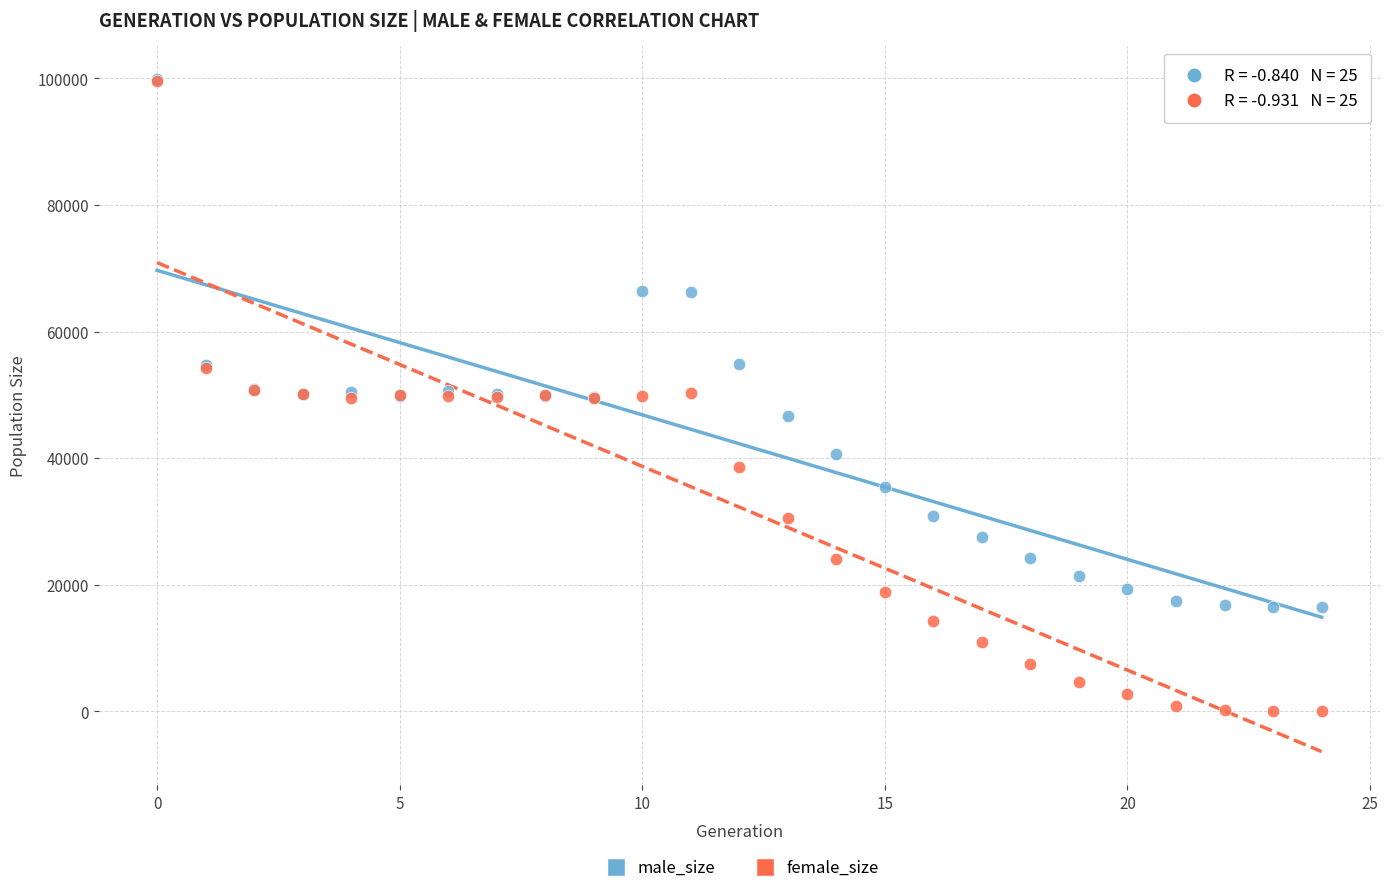

Which series contains the lowest Y value?

female_size